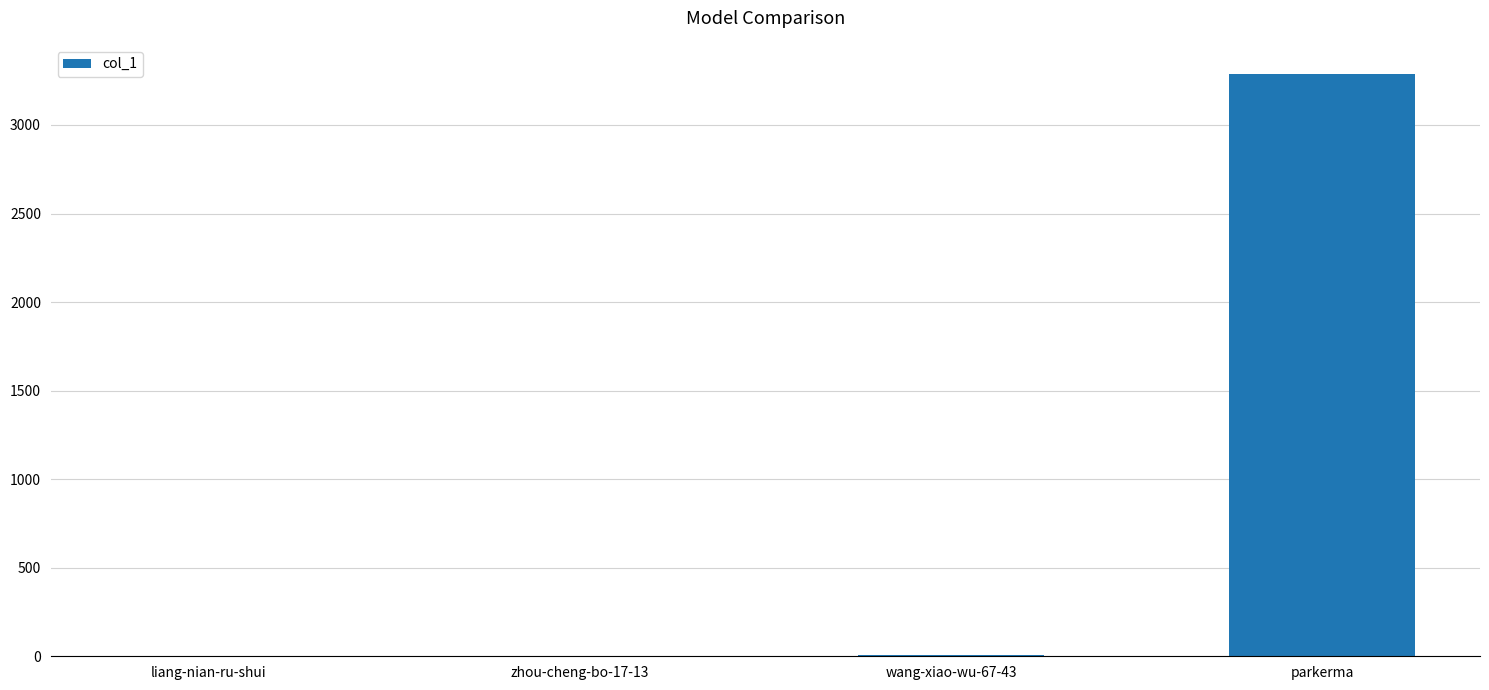

True or false: the data shows 3288 at parkerma.

True